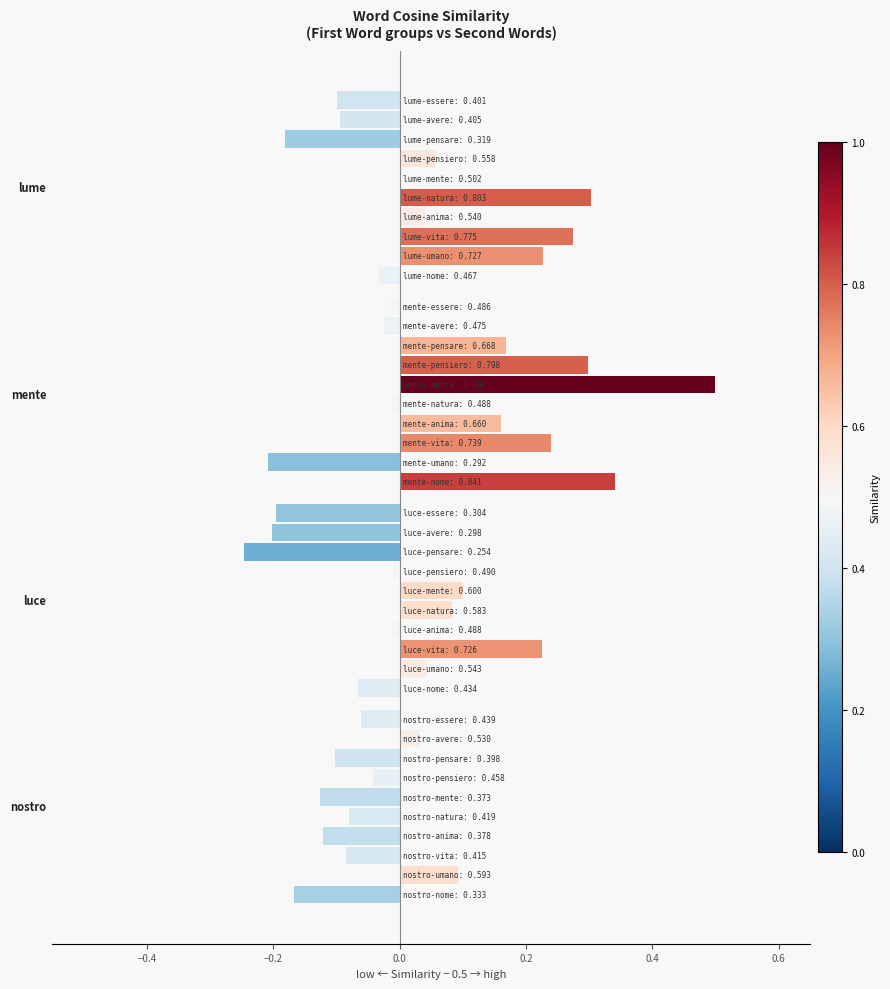

What is the sum of all values?

1.0